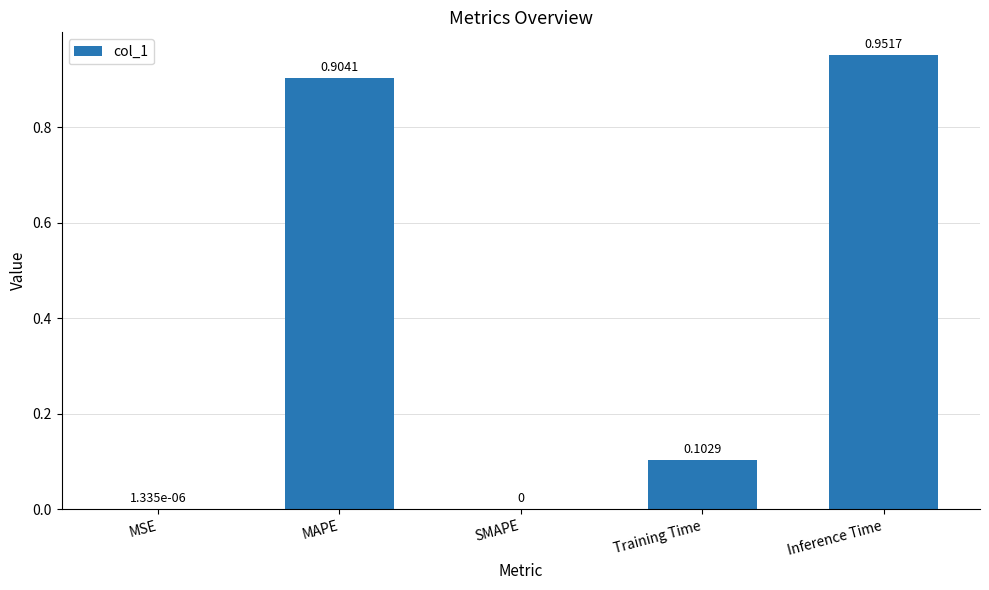

Which has a higher value, MAPE or MSE?

MAPE